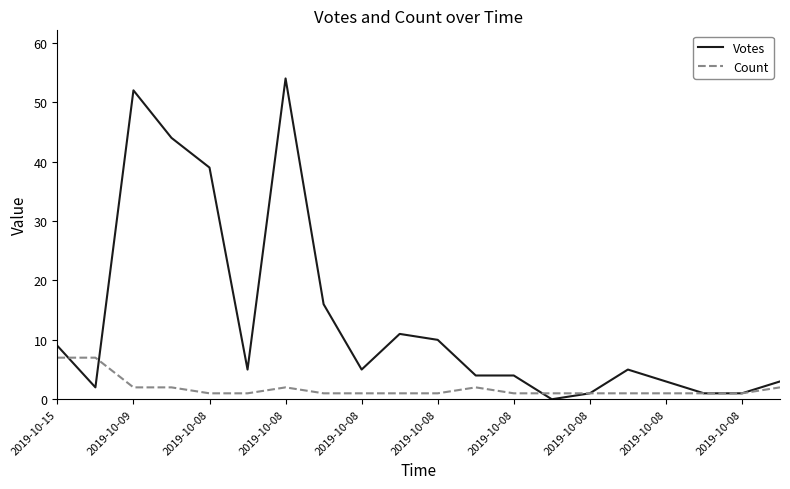

True or false: Count and Votes intersect in this chart.

True